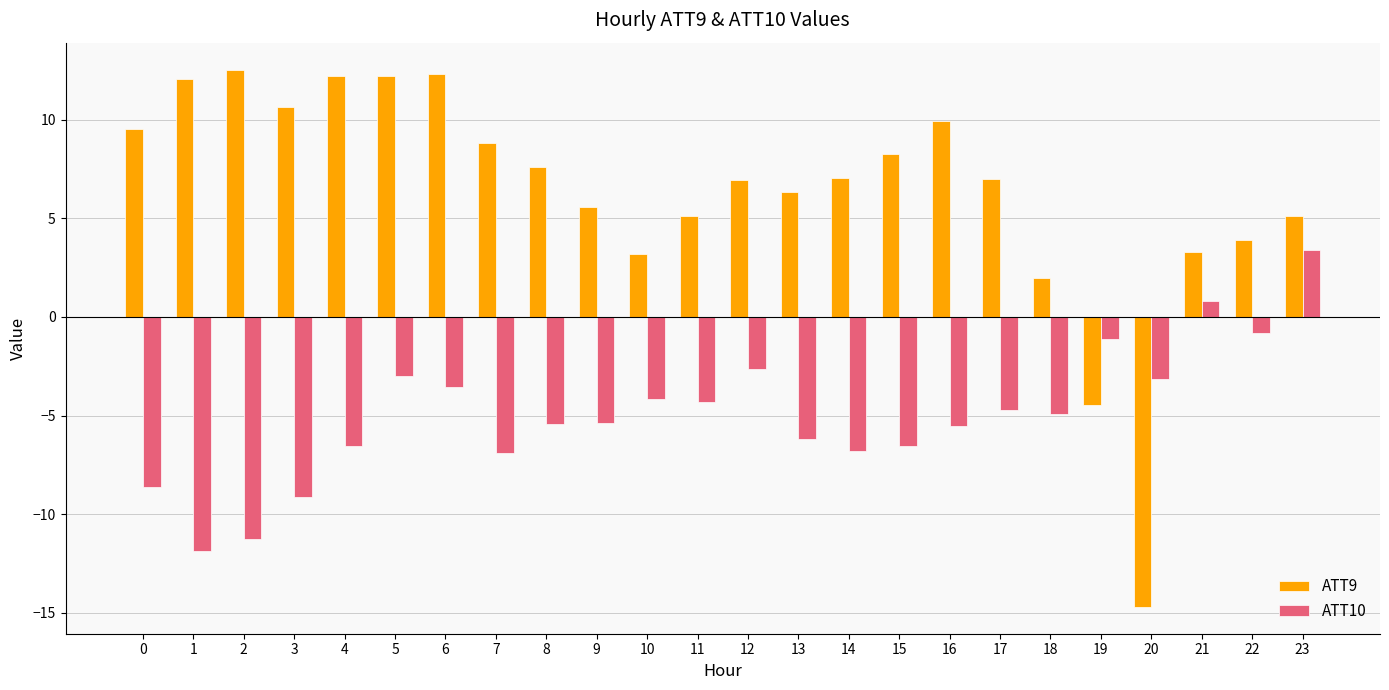

What is the sum of the ATT10 values at 21 and 13?

-5.3